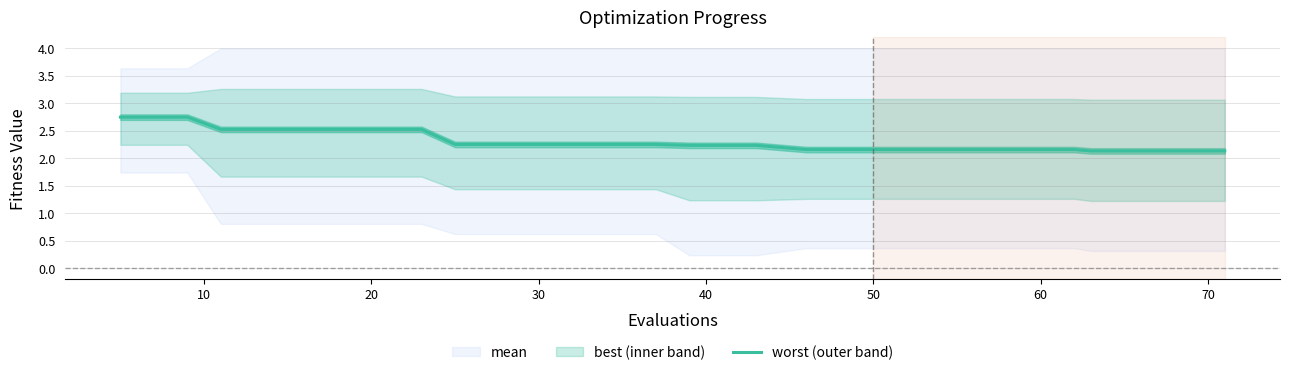

How many values are between 2 and 3?

20